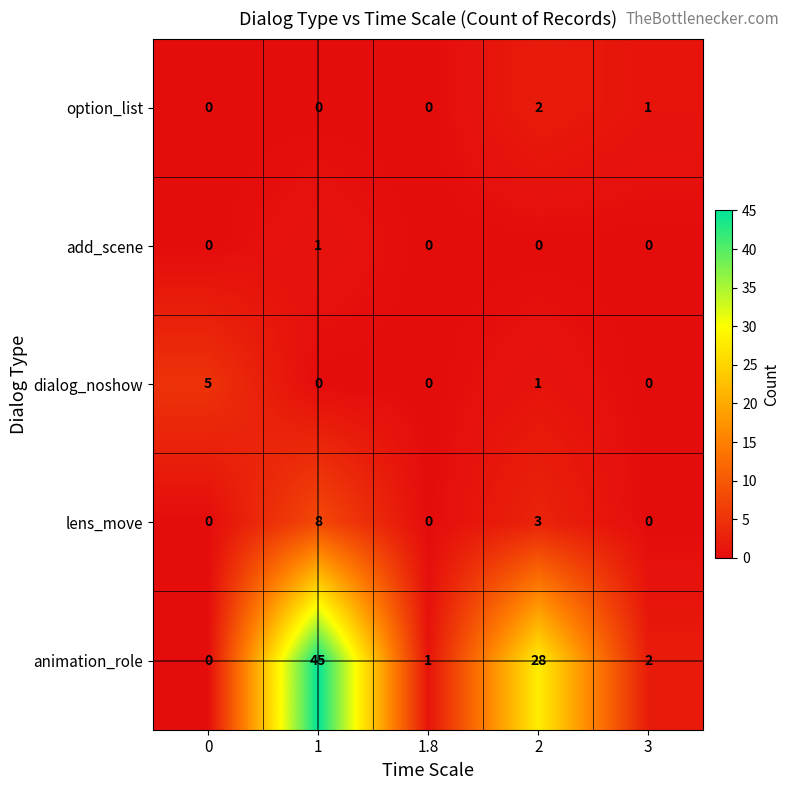

List the series in order of their peak value, highest first.

animation_role, lens_move, dialog_noshow, option_list, add_scene